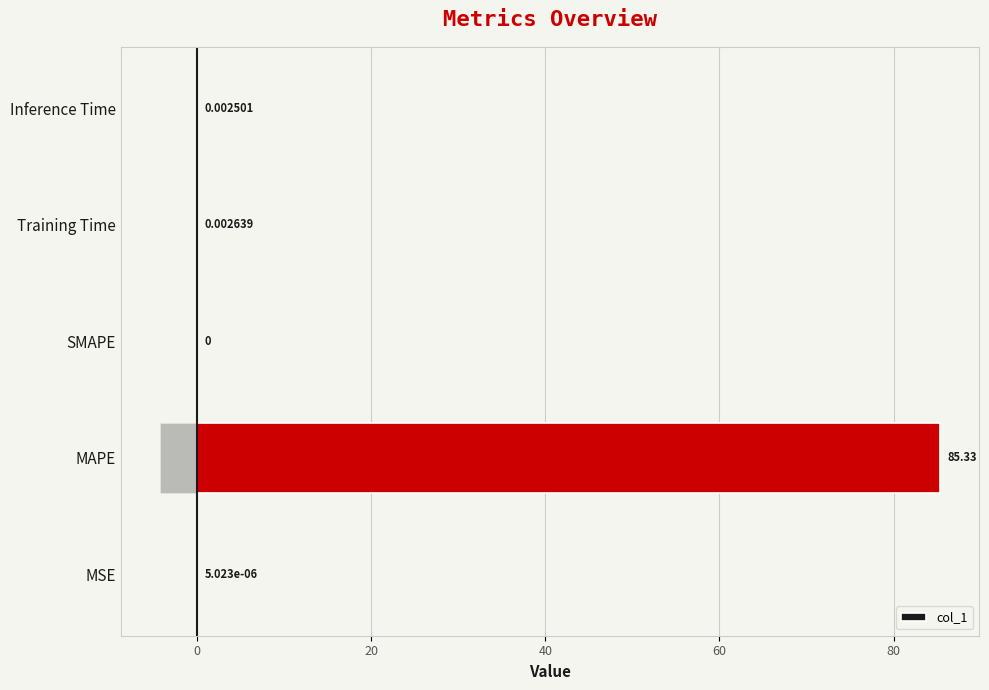

What is the sum of all col_1 values?

85.3